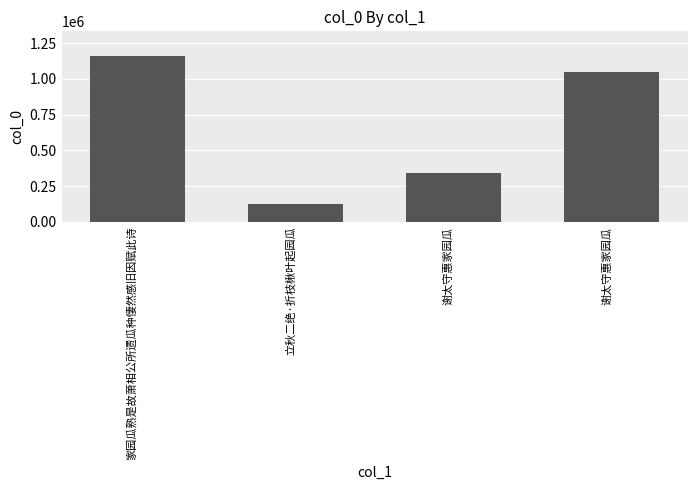

How many bars are there in total?

4